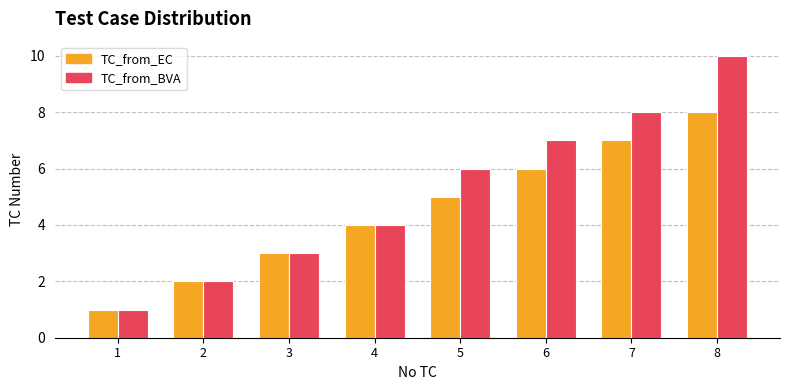

Which category has the lowest value in the TC_from_EC series?

1